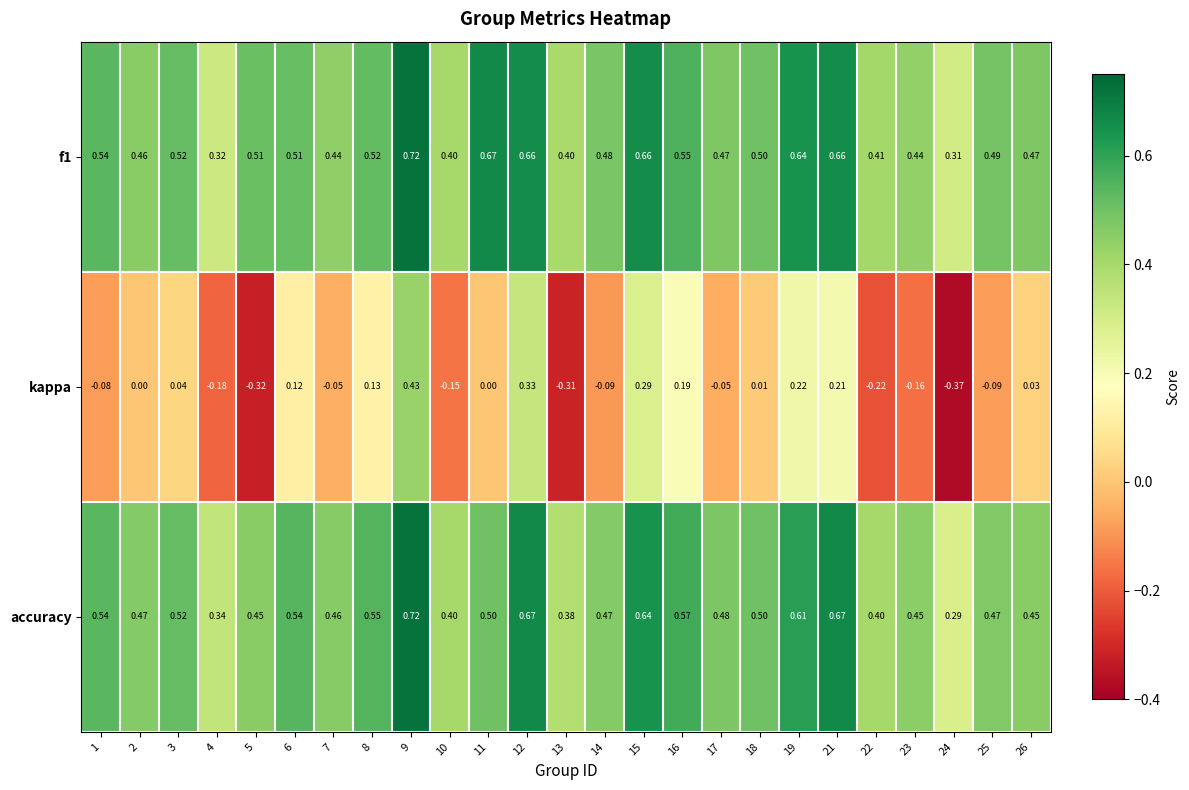

Is the value of f1 at 25 greater than the value of accuracy at 23?

Yes